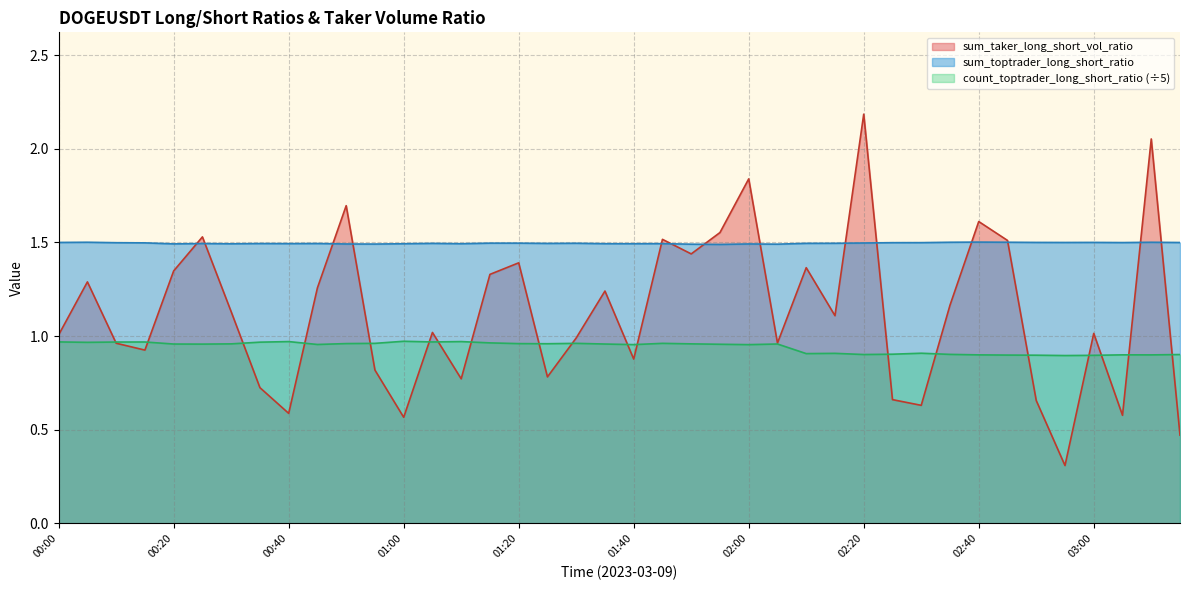

What is the approximate value at 02:35?

1.2